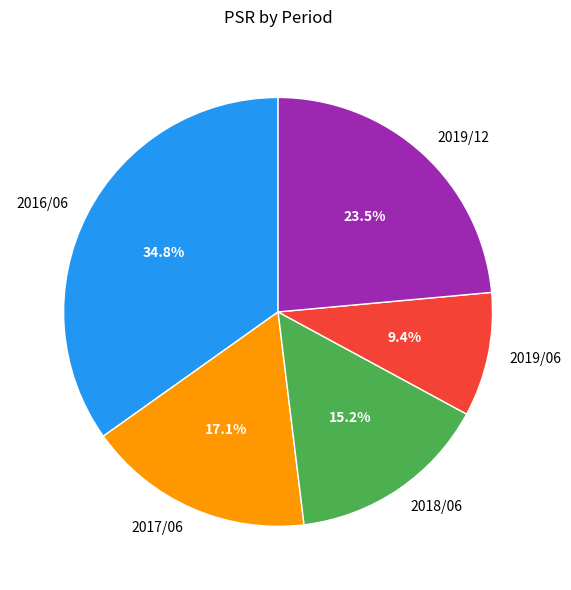

How much of the chart is everything except 2019/12?

76.5%